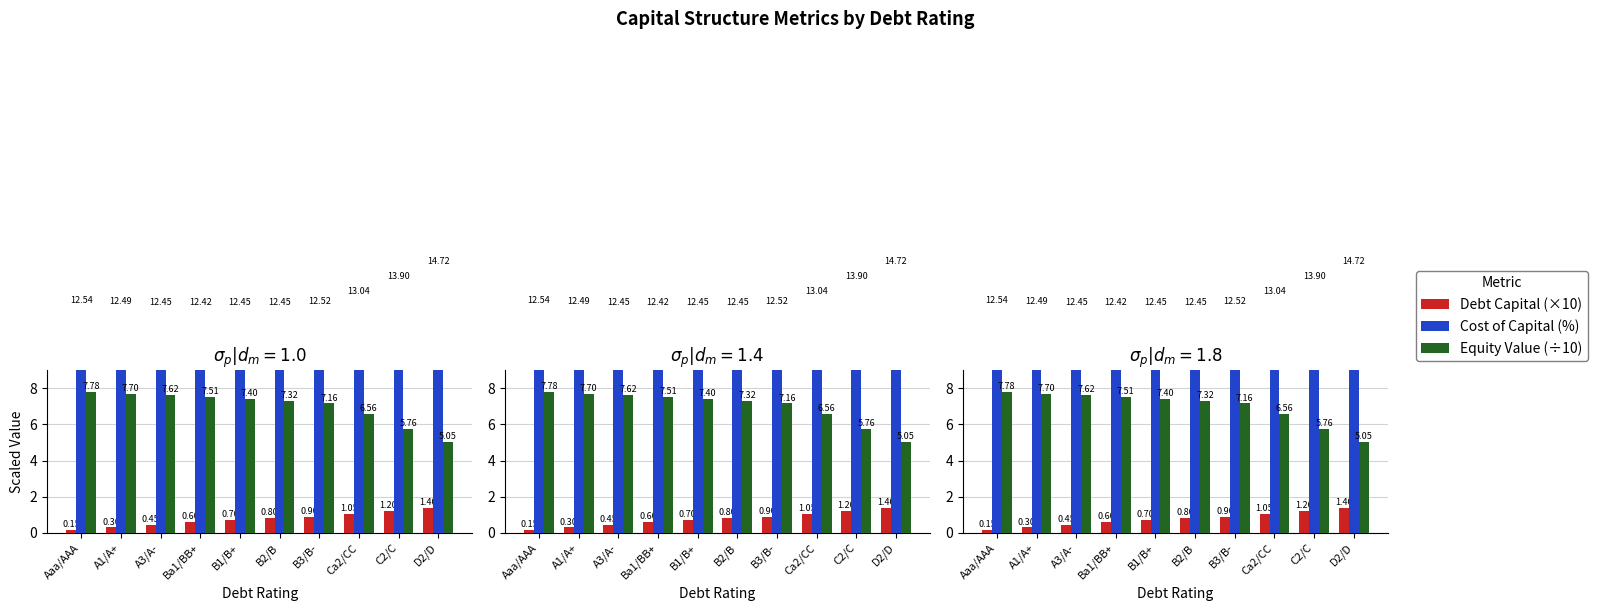

What is the maximum value for Equity Value (÷10)?

7.8